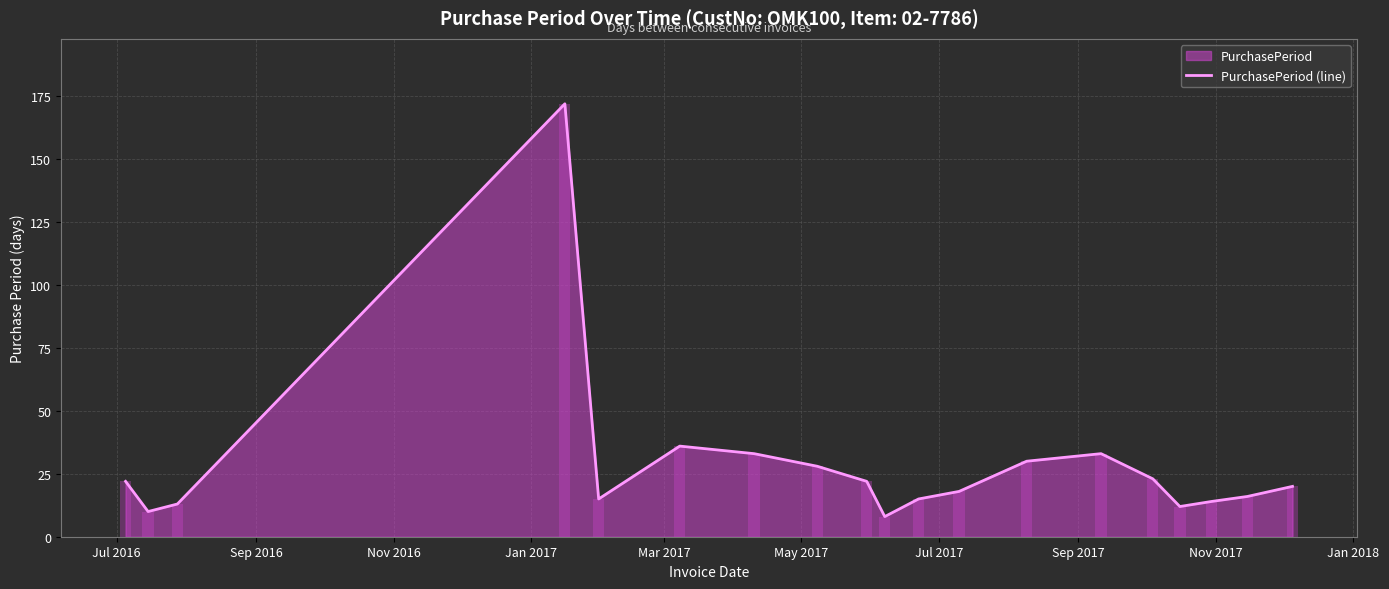

What is the highest value of the PurchasePeriod (line) series?

172